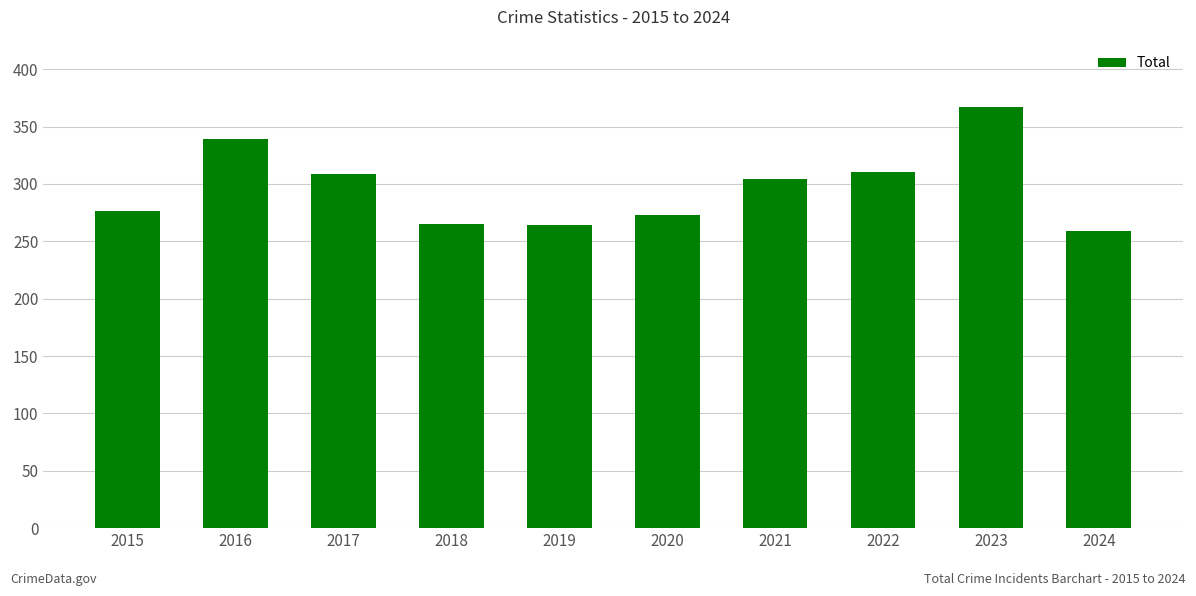

Which category has the highest value across all series?

2023